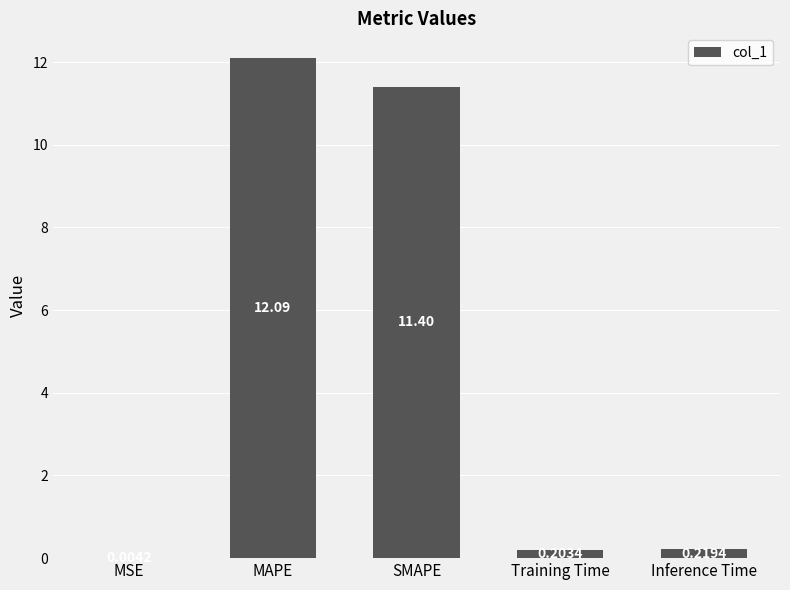

Count the number of categories in the chart.

5